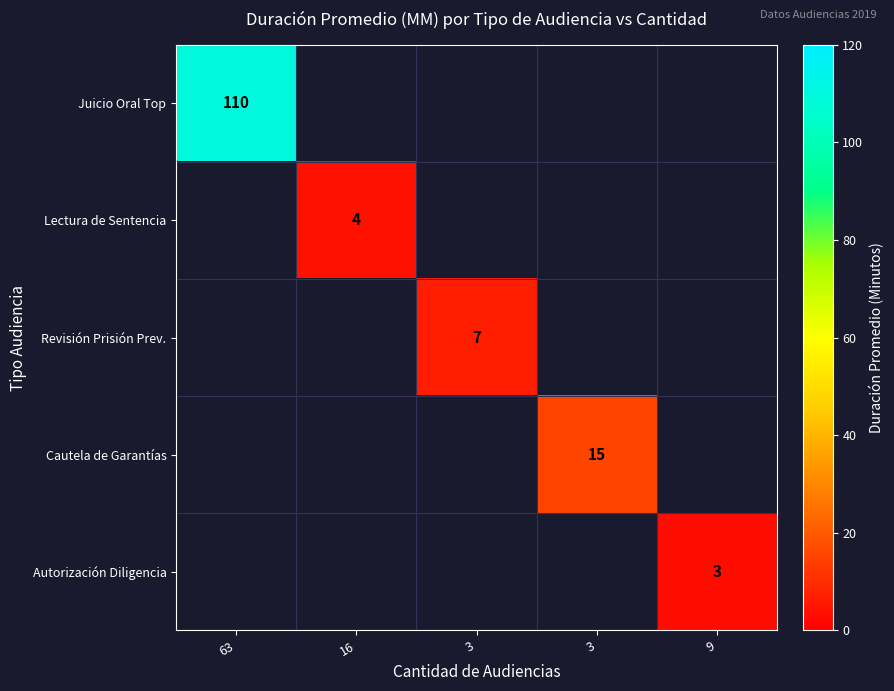

At how many categories does at least one series exceed 42?

1